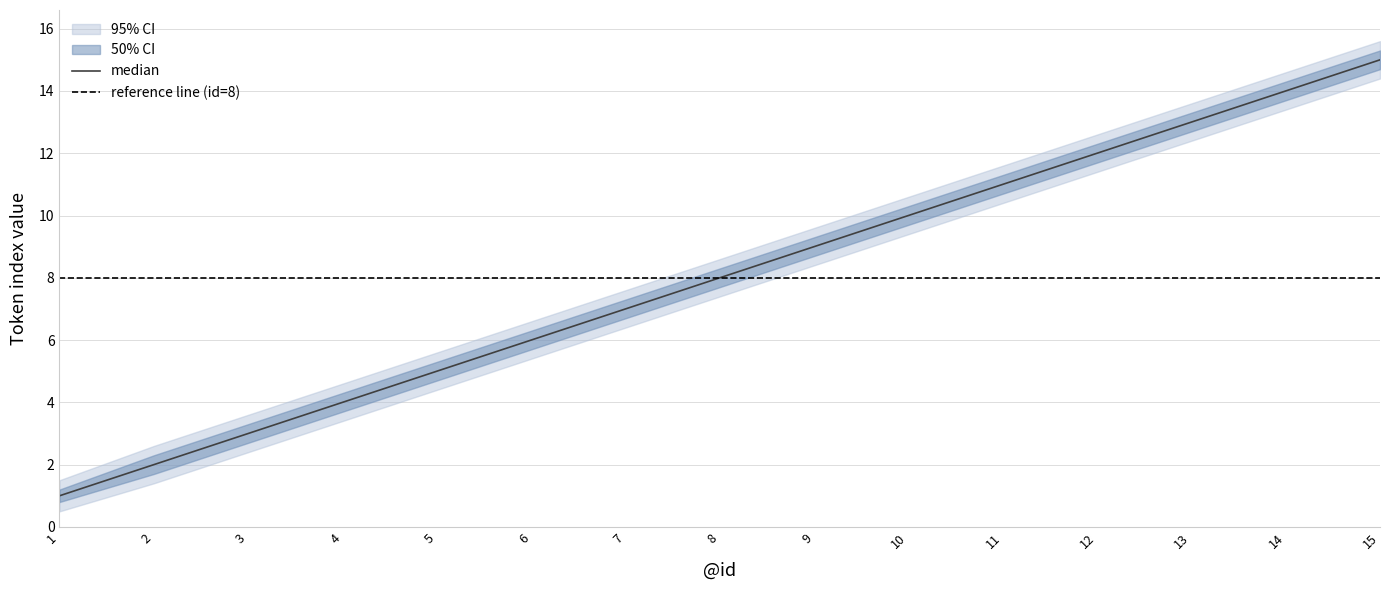

What is the difference between the lower_50 values at 6 and 13?

7.0